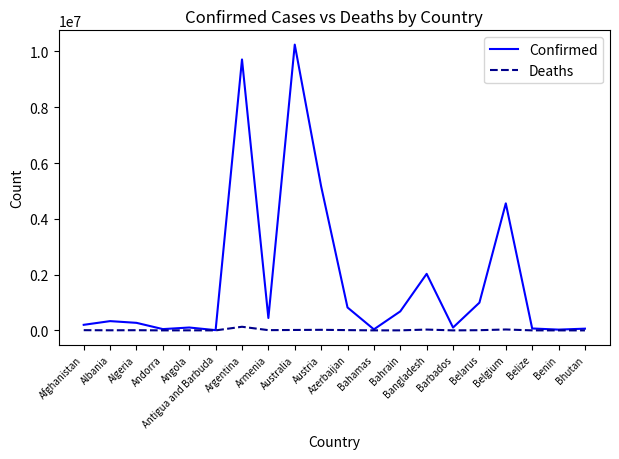

What is the highest value of the Confirmed series?

10243195